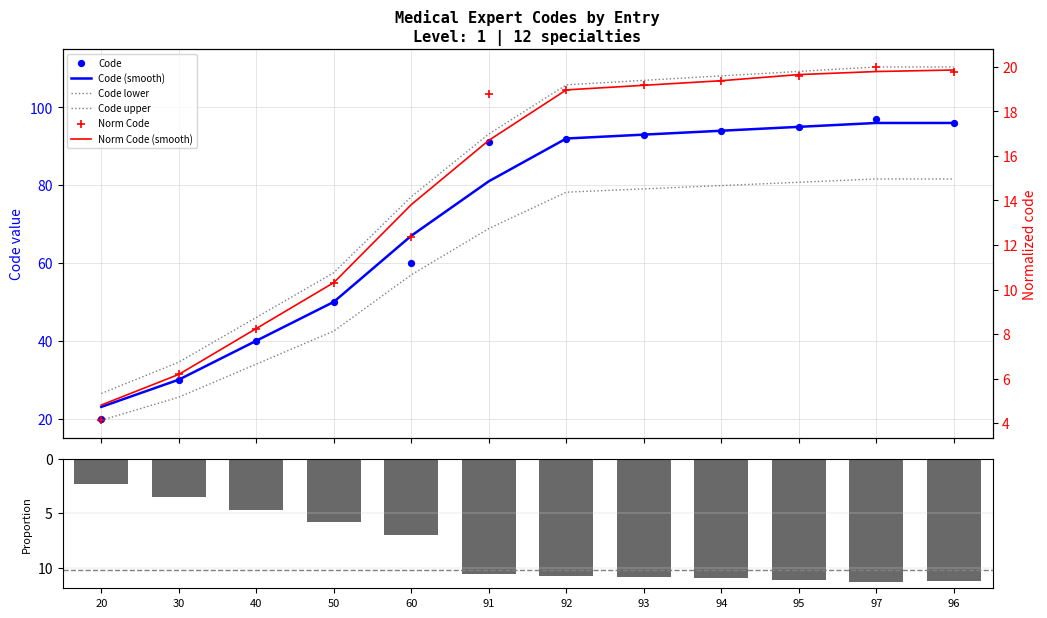

Between 60 and 97, which is larger?

97